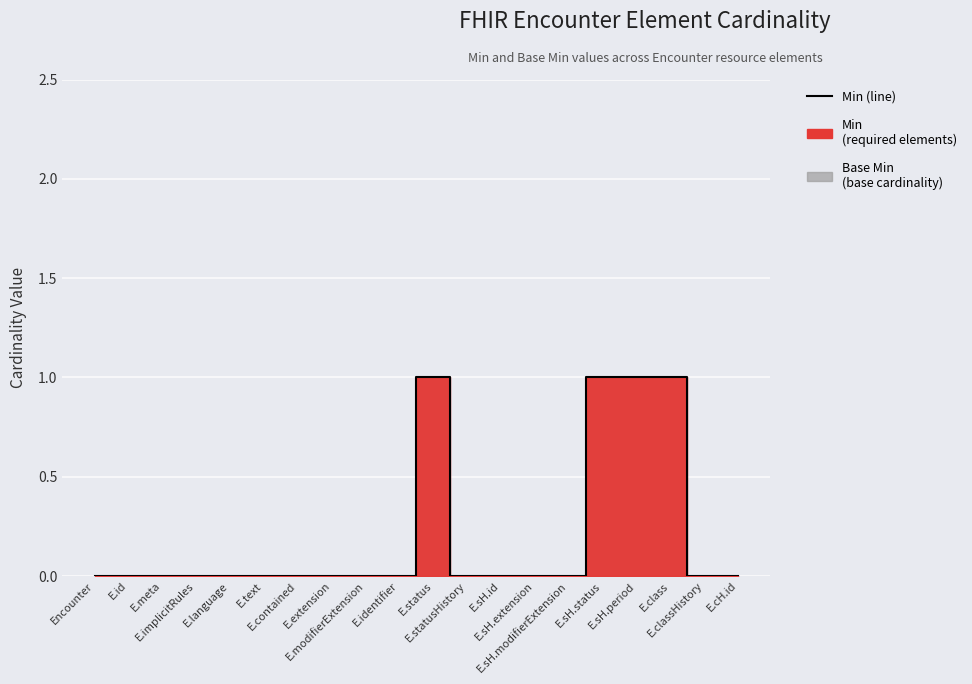

The value at E.meta is 0. True or false?

False